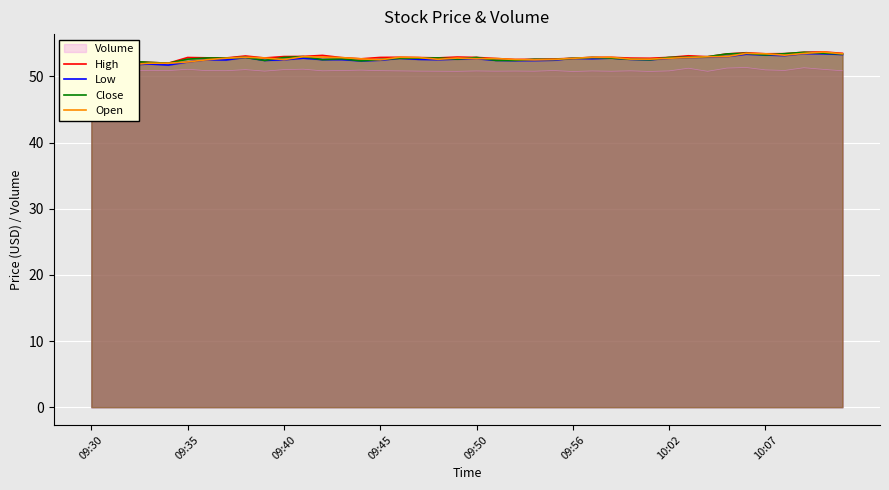

What is the label of the 40th point from the right?

09:30